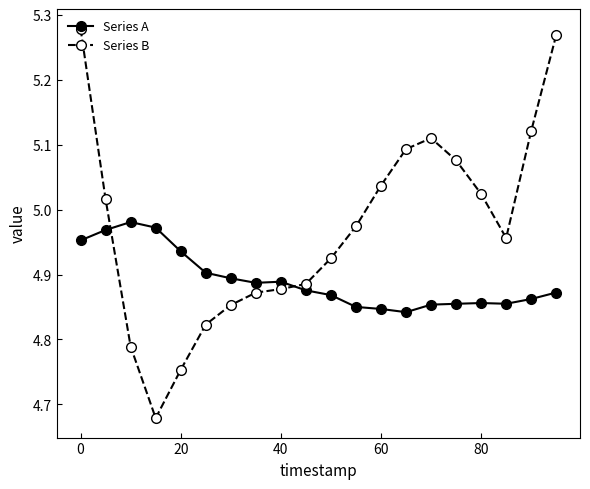

What is the difference between the second highest and second lowest values in the Series B series?

0.5